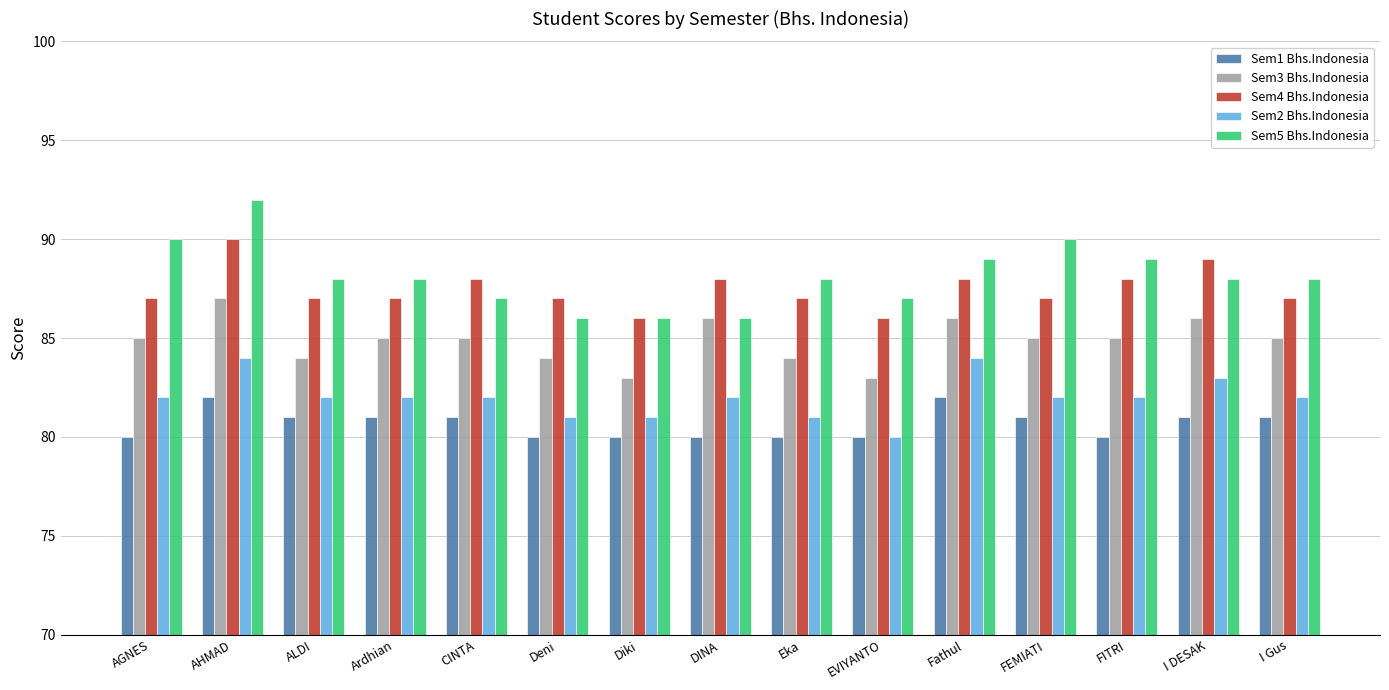

How many series are shown in this chart?

5